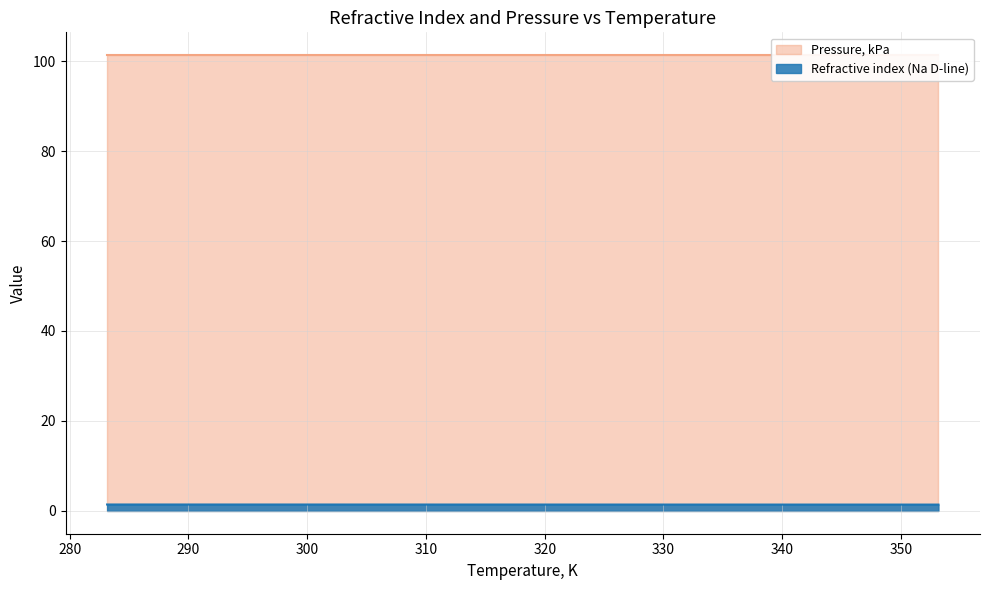

True or false: the data shows 1.4 at 323.15.

True